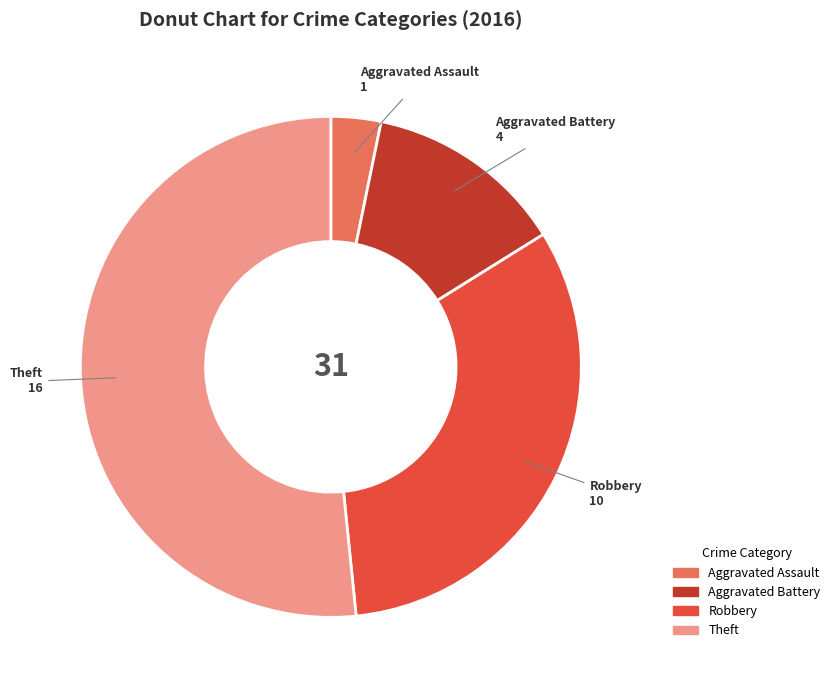

Count the number of slices in the pie.

4